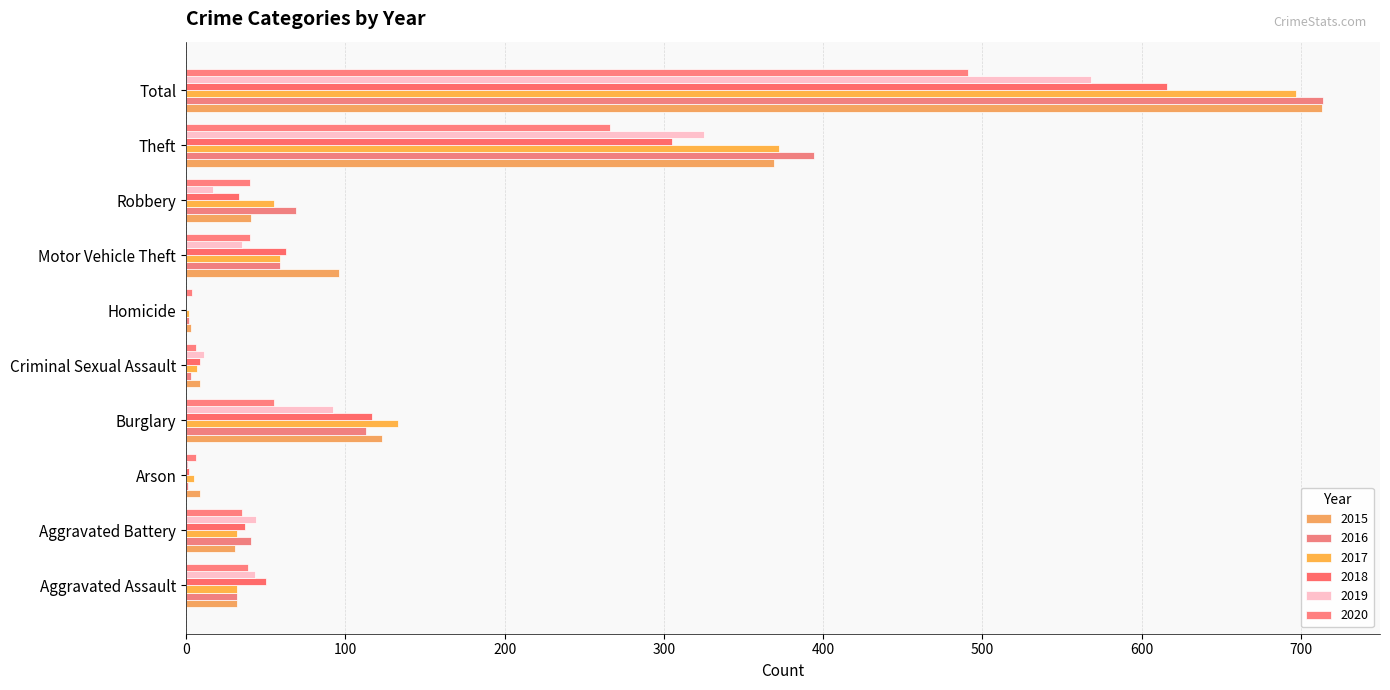

How many data points does each series have?

10